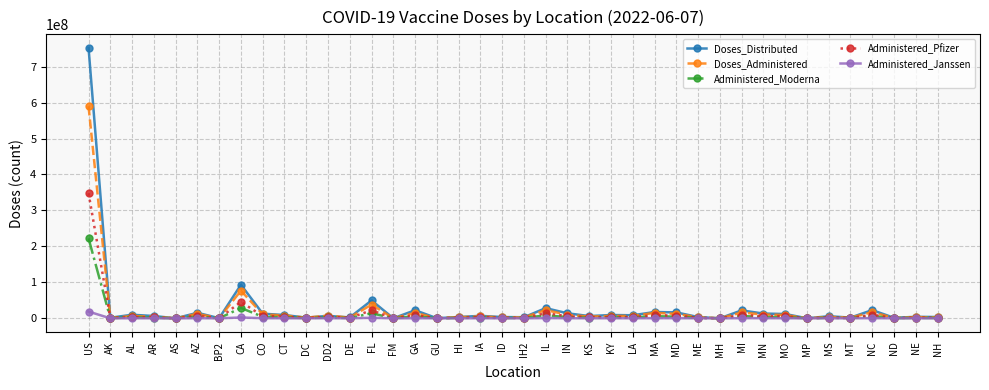

What is the value of the Doses_Administered point at the 2nd from the left?

1167569